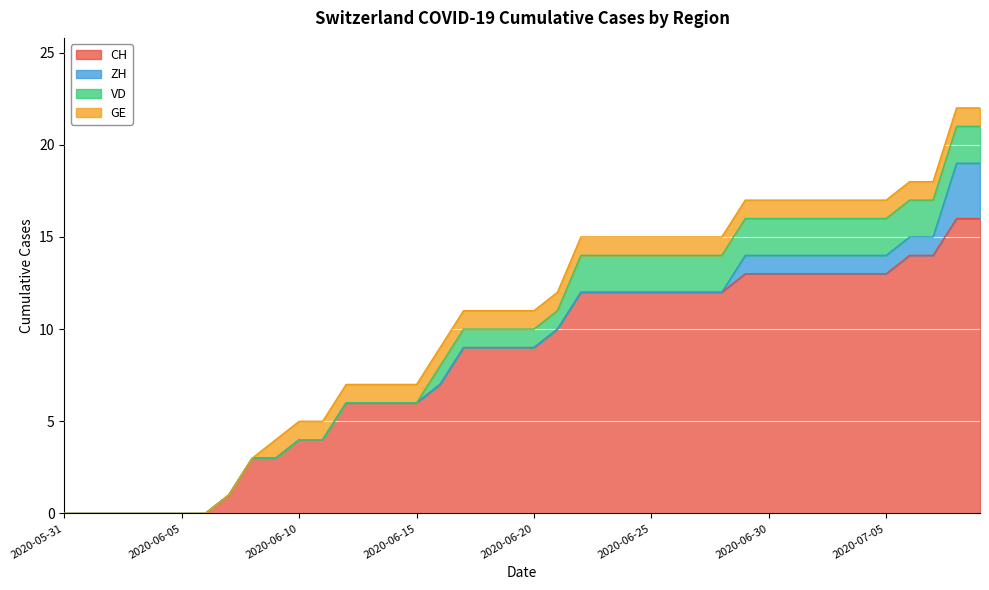

What is the maximum value shown in the chart?

16